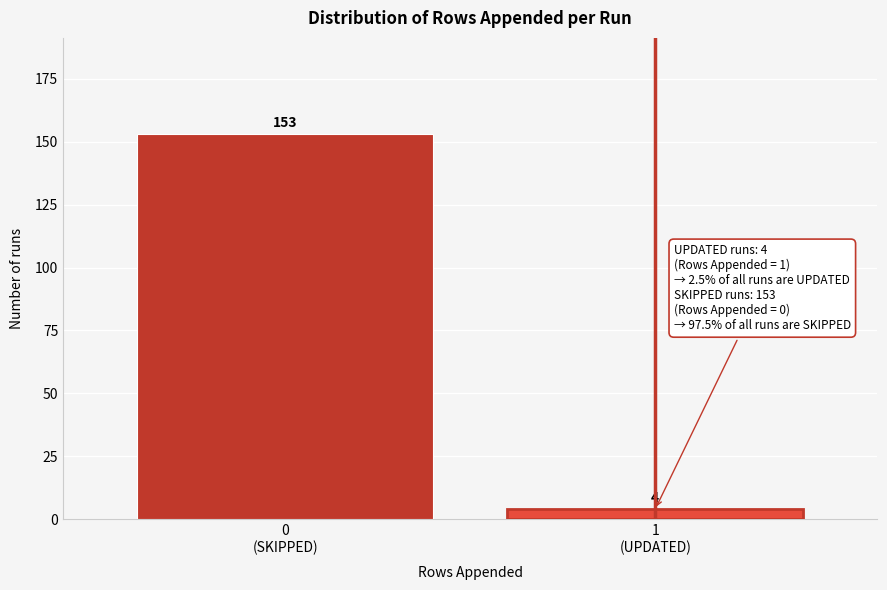

Reading left to right, transcribe all the data shown in this chart.

153	4